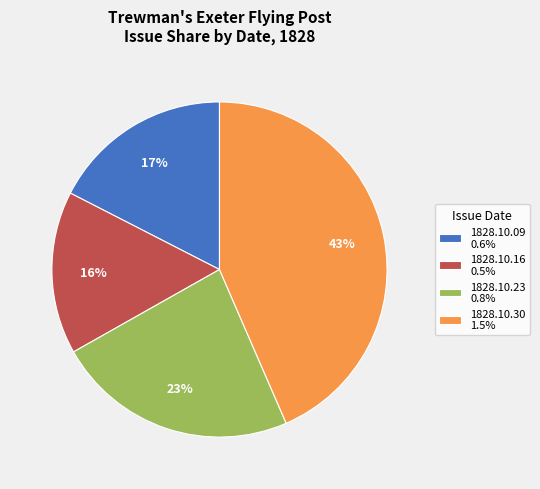

Do 1828.10.23 0.8% and 1828.10.30 1.5% together represent more than half of the pie?

Yes